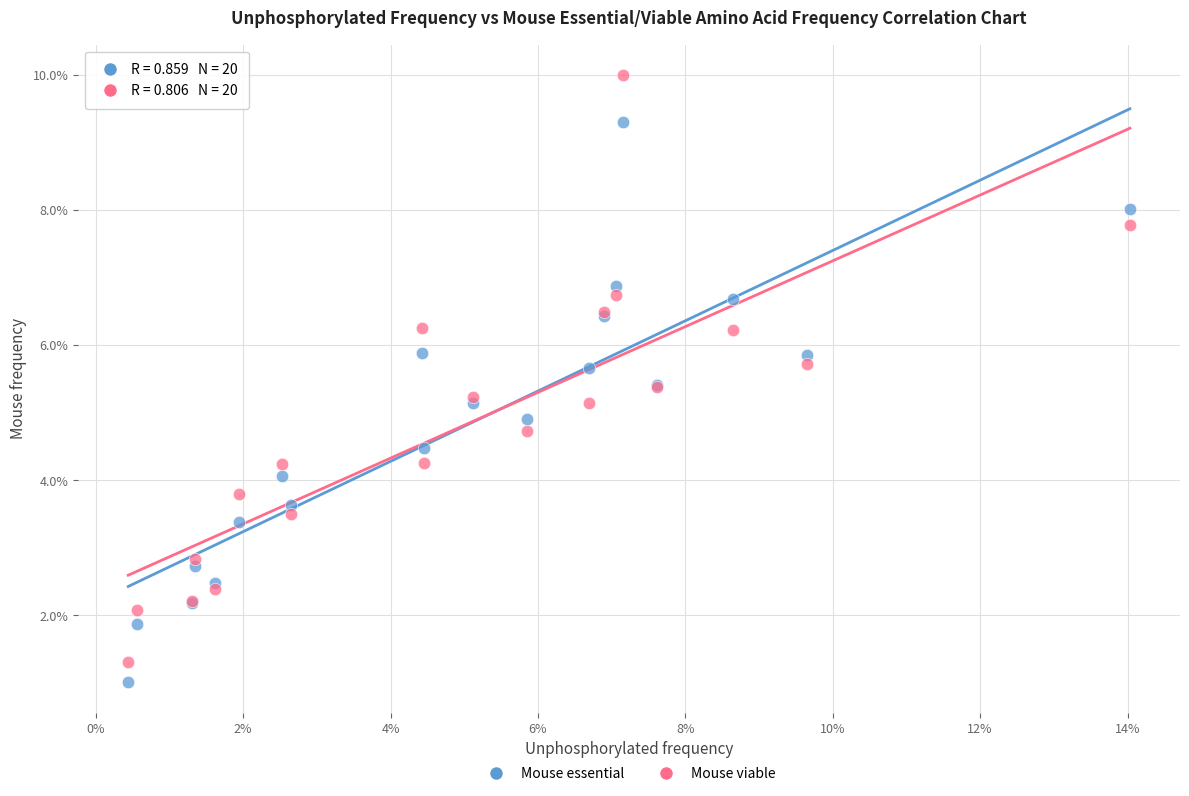

Which series reaches the maximum Y coordinate?

Mouse viable